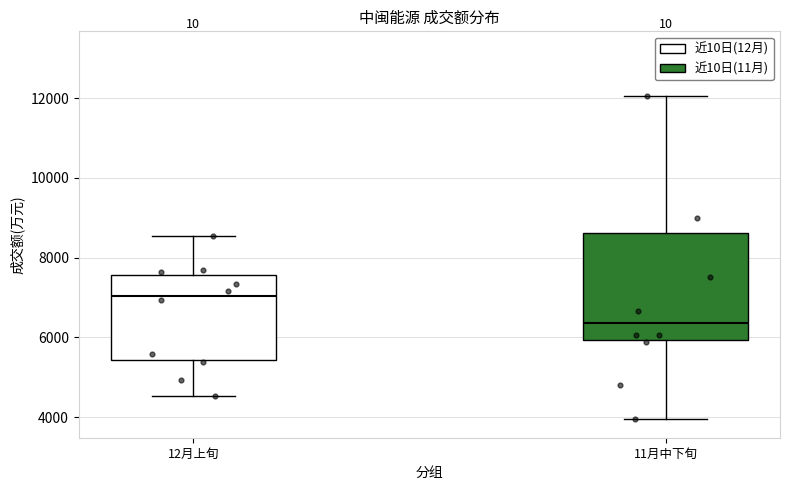

Reading left to right, read every box against the y-axis: the position of its median line, the range the box covers, and the ends of its whiskers. The values are not printed on the chart, so give them approximately, as read against the axis.

12月上旬: median 7000, box 5400 to 7600, whiskers 4600 to 8600
11月中下旬: median 6400, box 6000 to 8600, whiskers 4000 to 12000